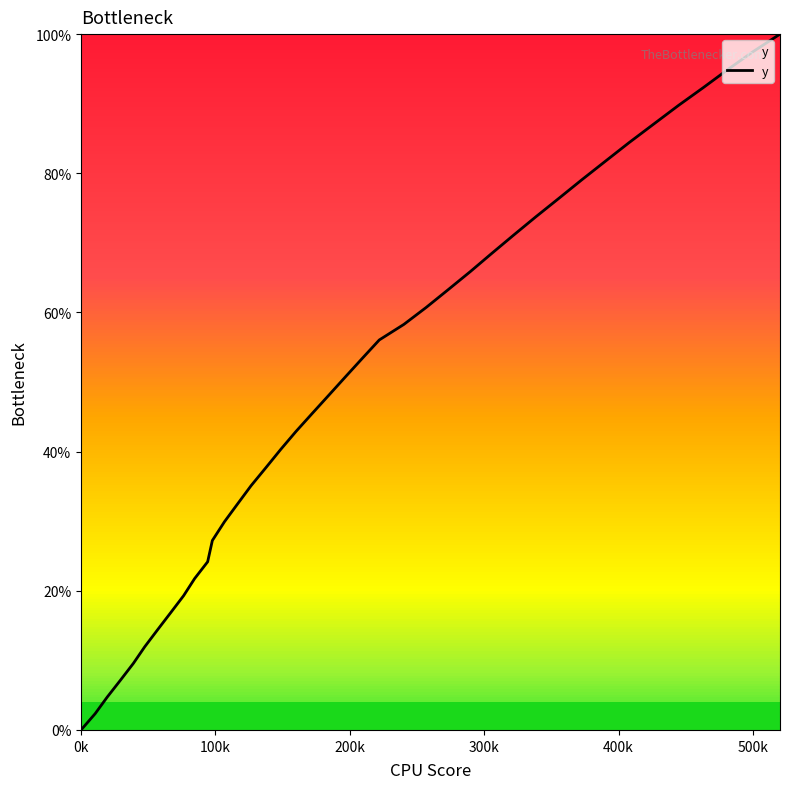

What is the greatest value displayed?

100.0